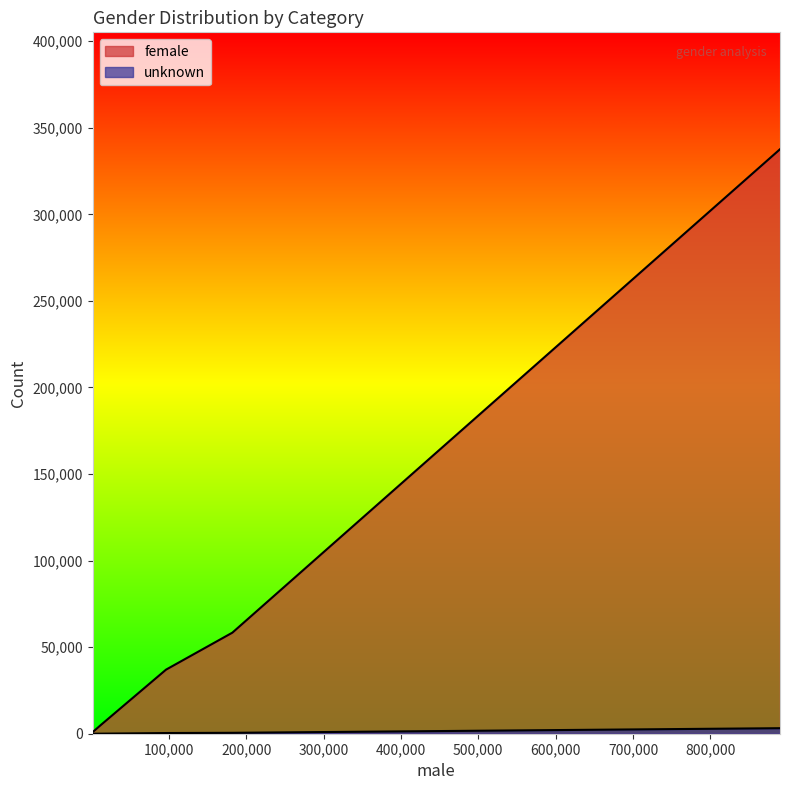

Rank the series by their maximum value, from highest to lowest.

female, unknown